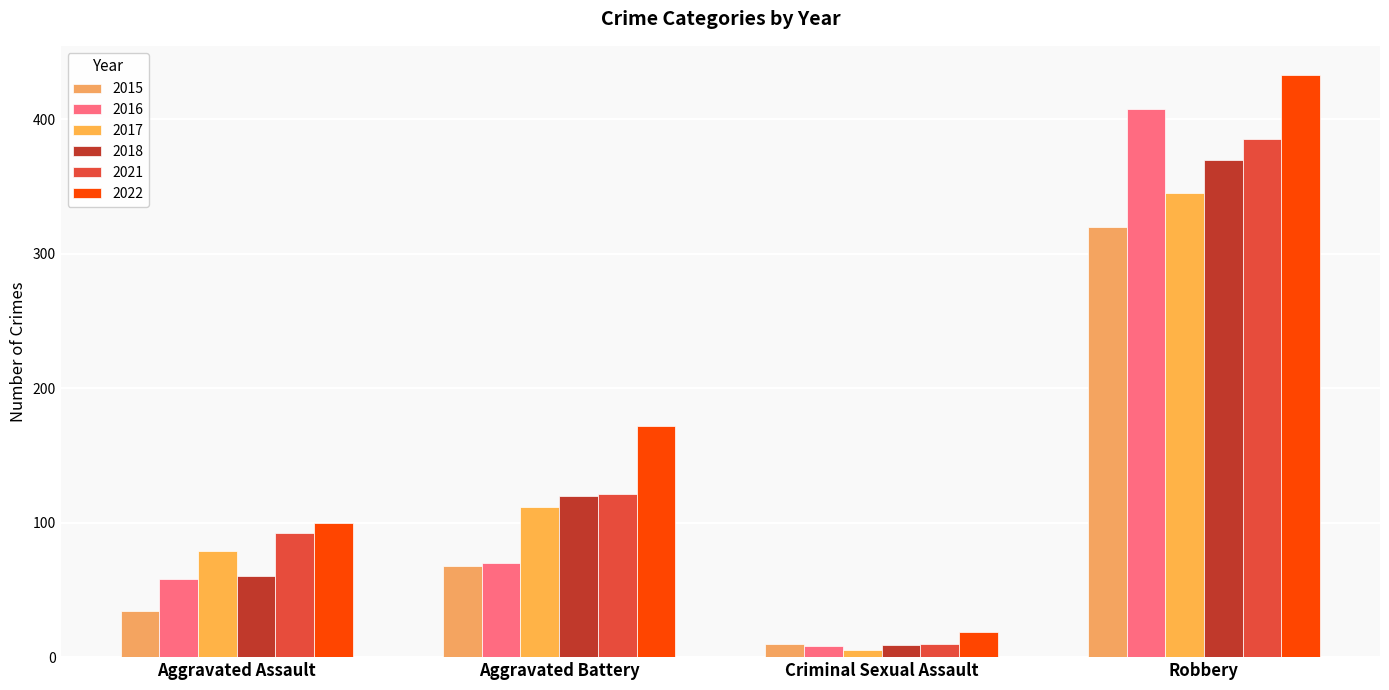

Are the bars grouped side by side (vs. stacked)?

Yes